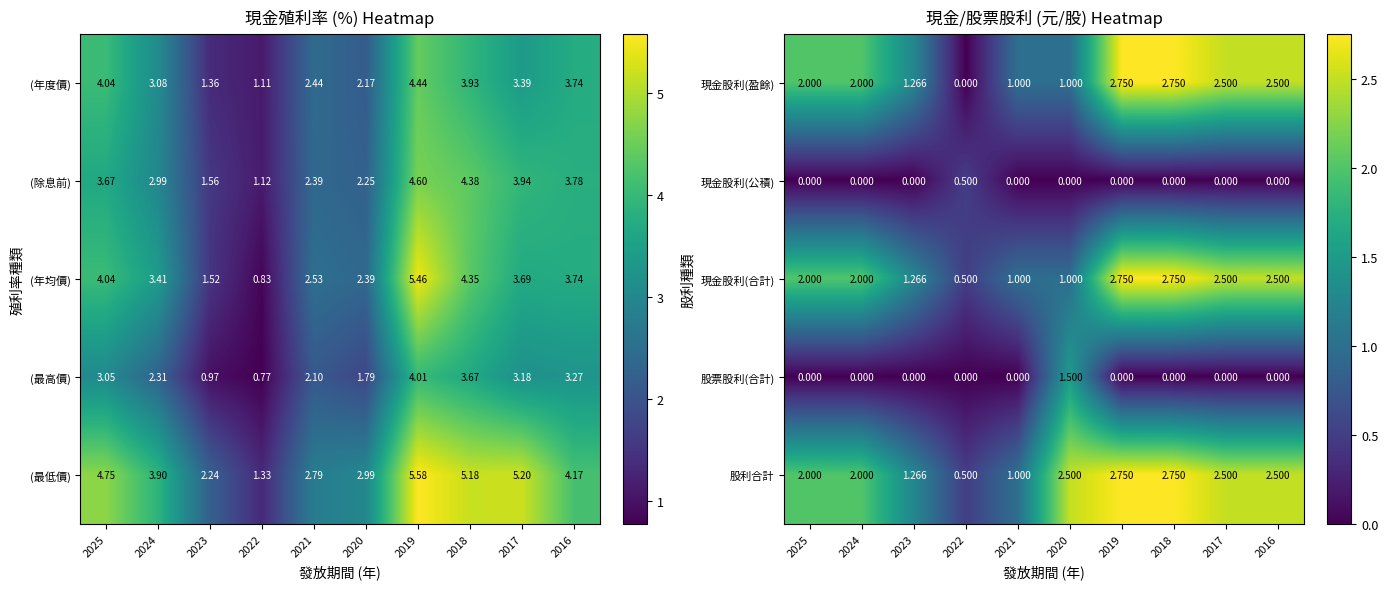

Is the value of 股利合計 at 2021 greater than the value of 現金股利(公積) at 2023?

Yes